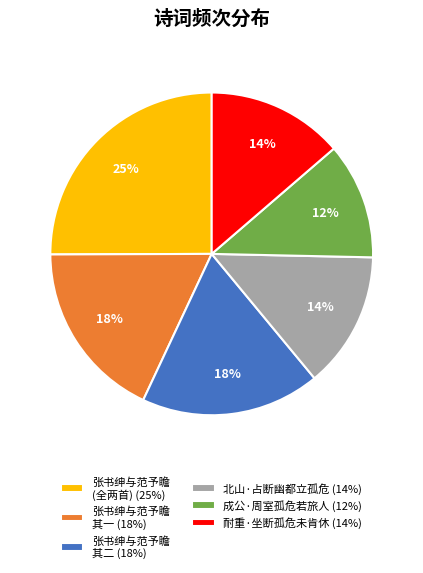

True or false: 成公·周室孤危若旅人 (12%) accounts for 12% of the total.

True